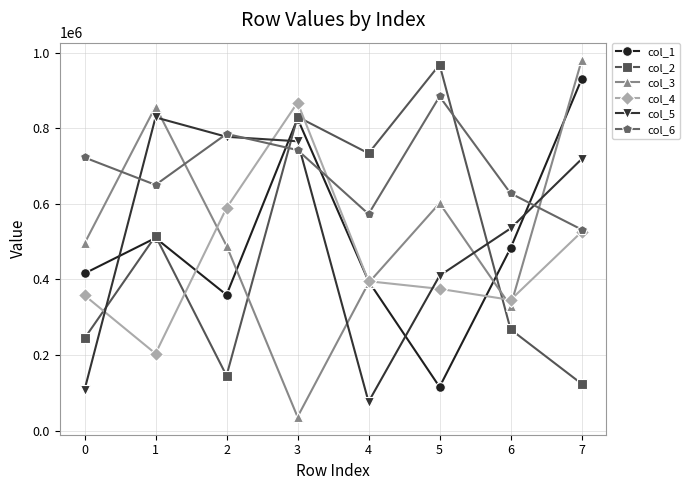

What are all the series names shown in the legend?

col_1, col_2, col_3, col_4, col_5, col_6